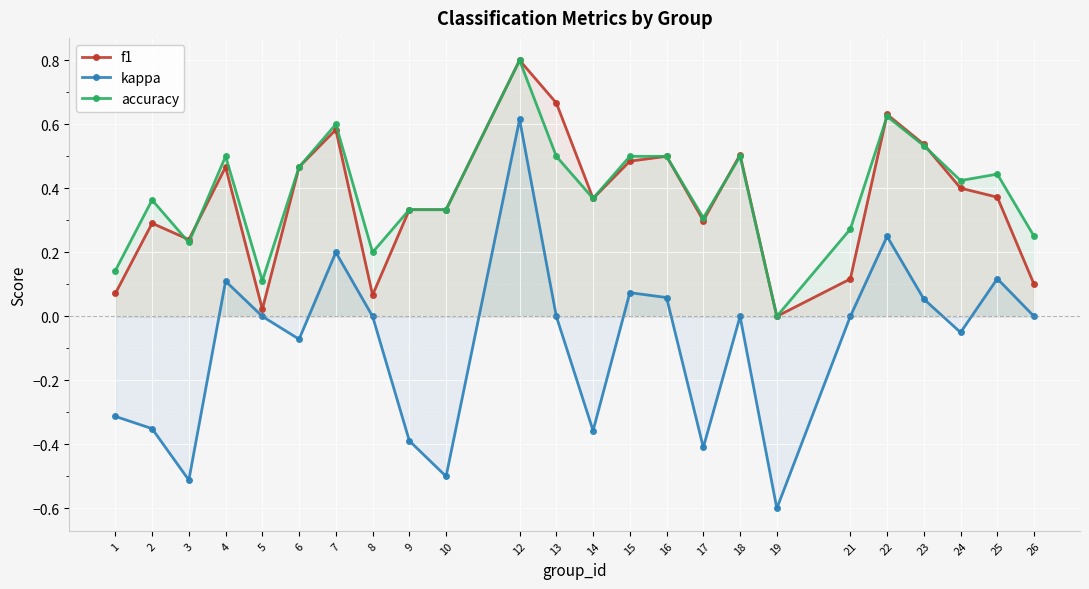

What is the value of the accuracy point at the 7th from the left?

0.6